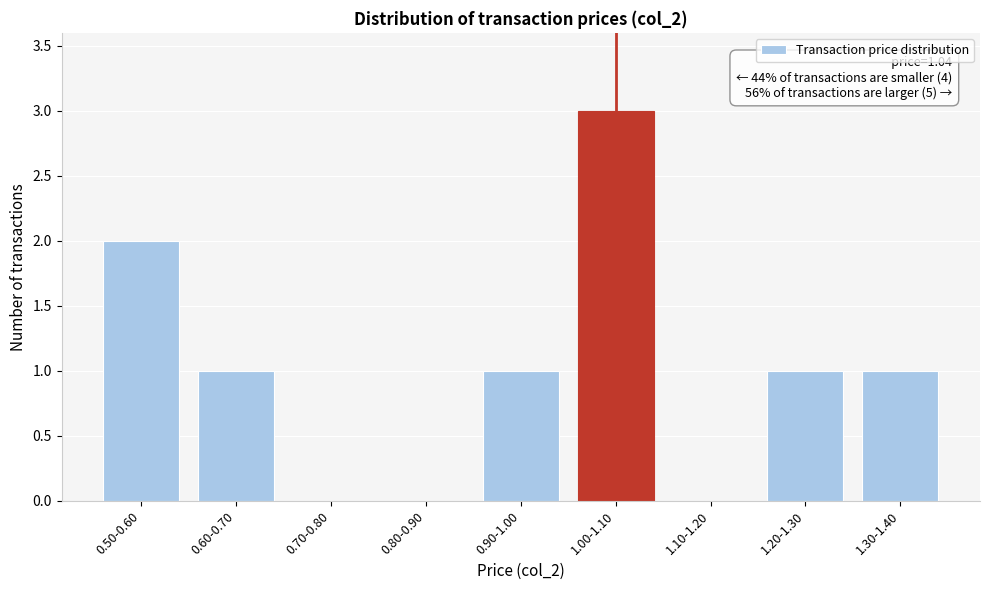

Reading left to right, extract all data points from this chart.

0.50-0.60=2	0.60-0.70=1	0.70-0.80=0	0.80-0.90=0	0.90-1.00=1	1.00-1.10=3	1.10-1.20=0	1.20-1.30=1	1.30-1.40=1